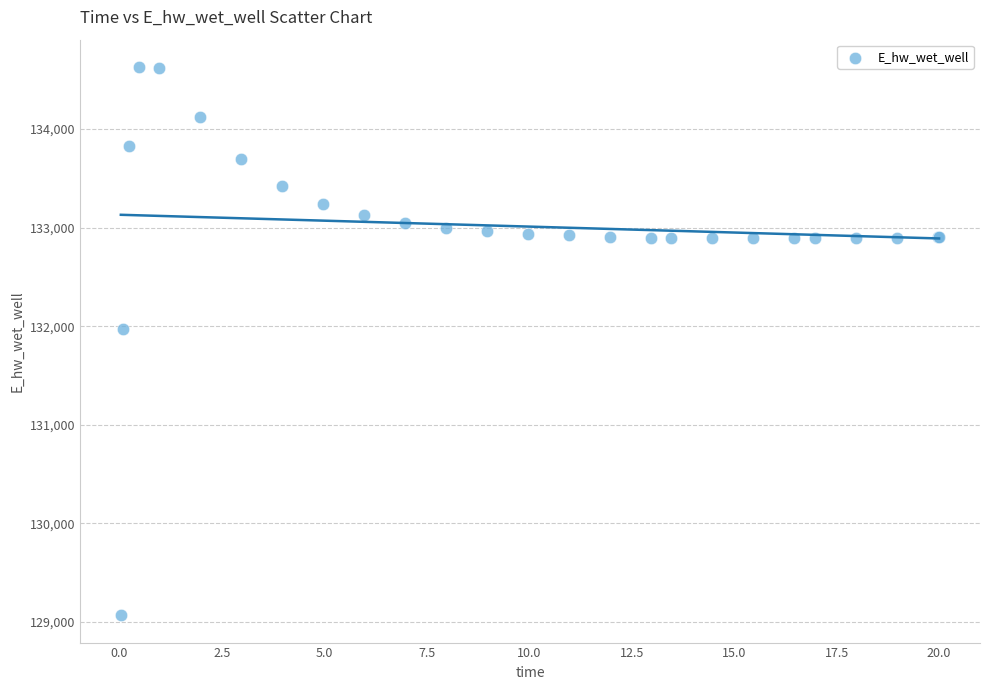

What Y value in the scatter plot is closest to 131849?

131970.1